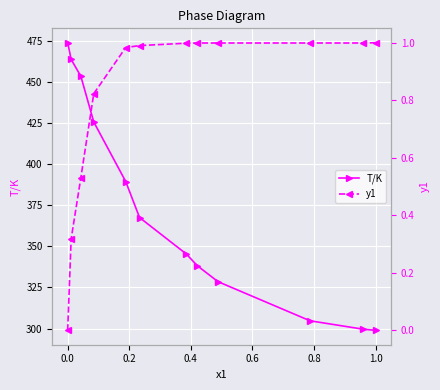

Does the chart display data point markers on the line(s)?

Yes